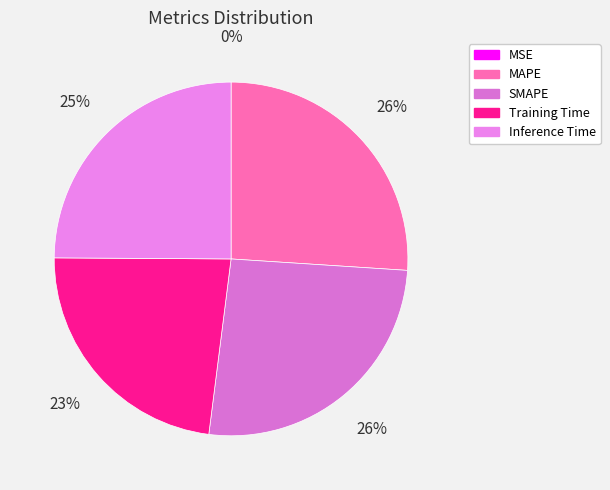

Is it true that Training Time is 23% of the pie?

True